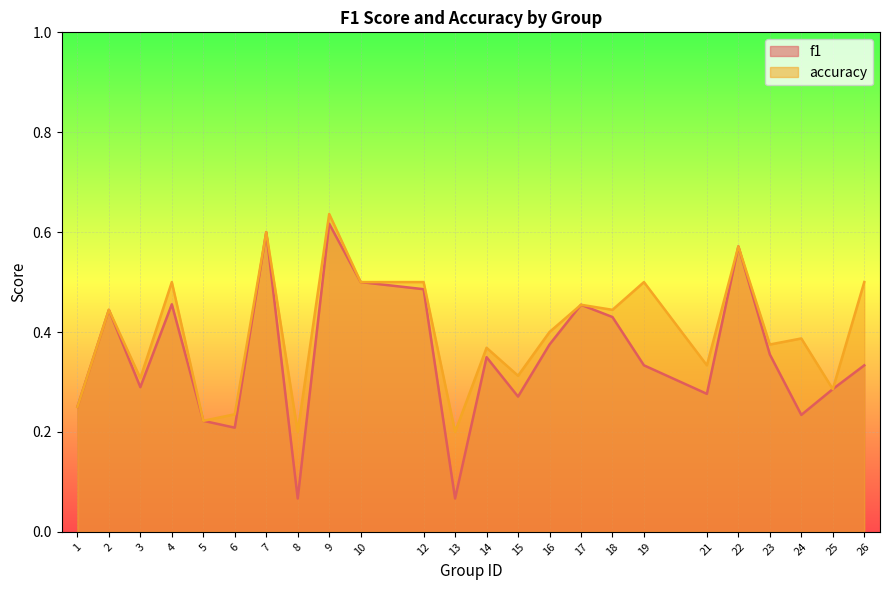

How many accuracy values are between 0 and 1?

24